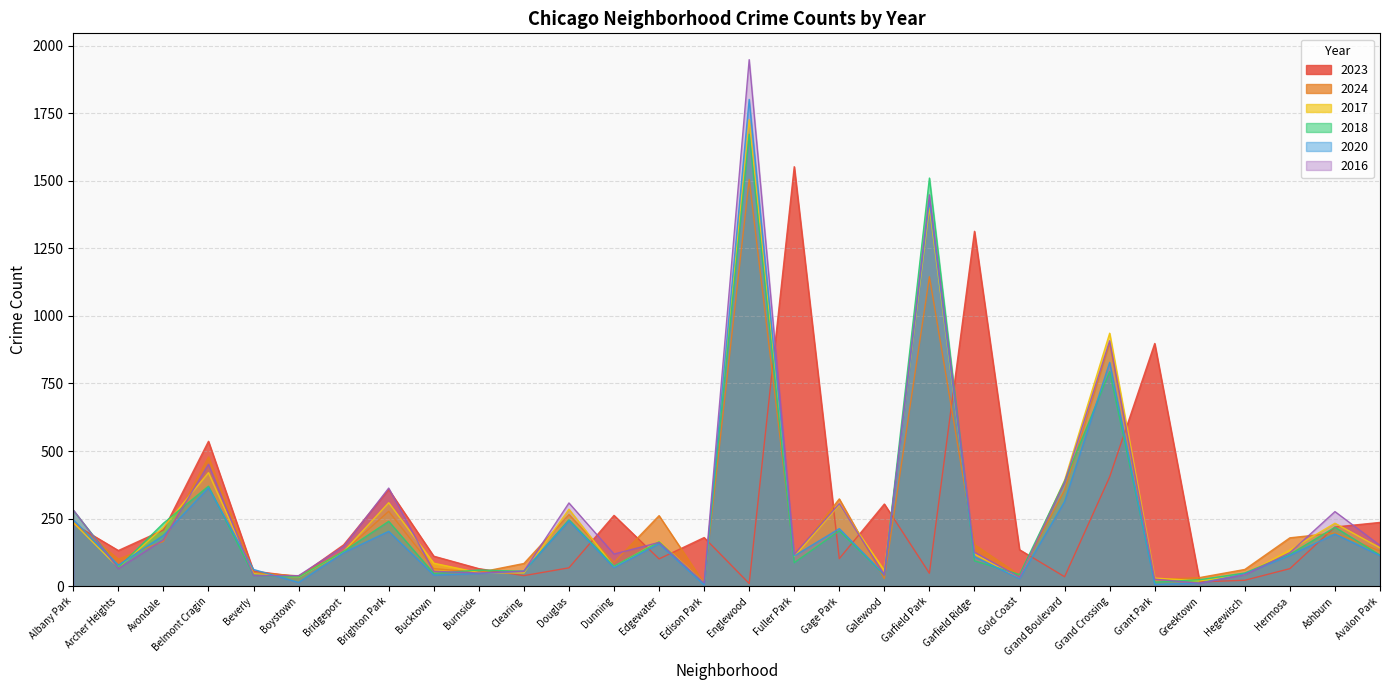

How many series are shown in this chart?

6